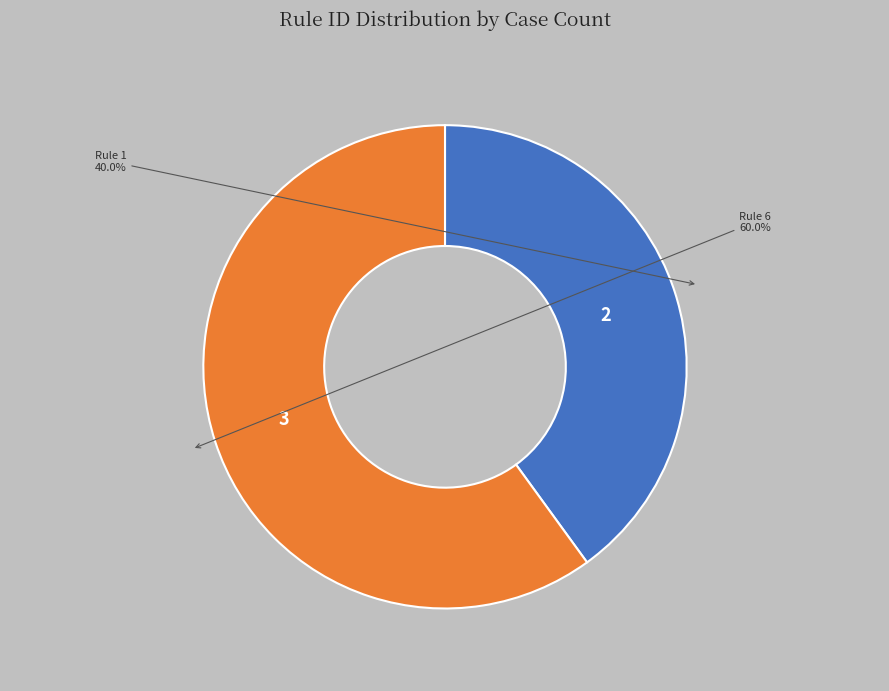

Is there any slice that represents more than half of the pie?

Yes